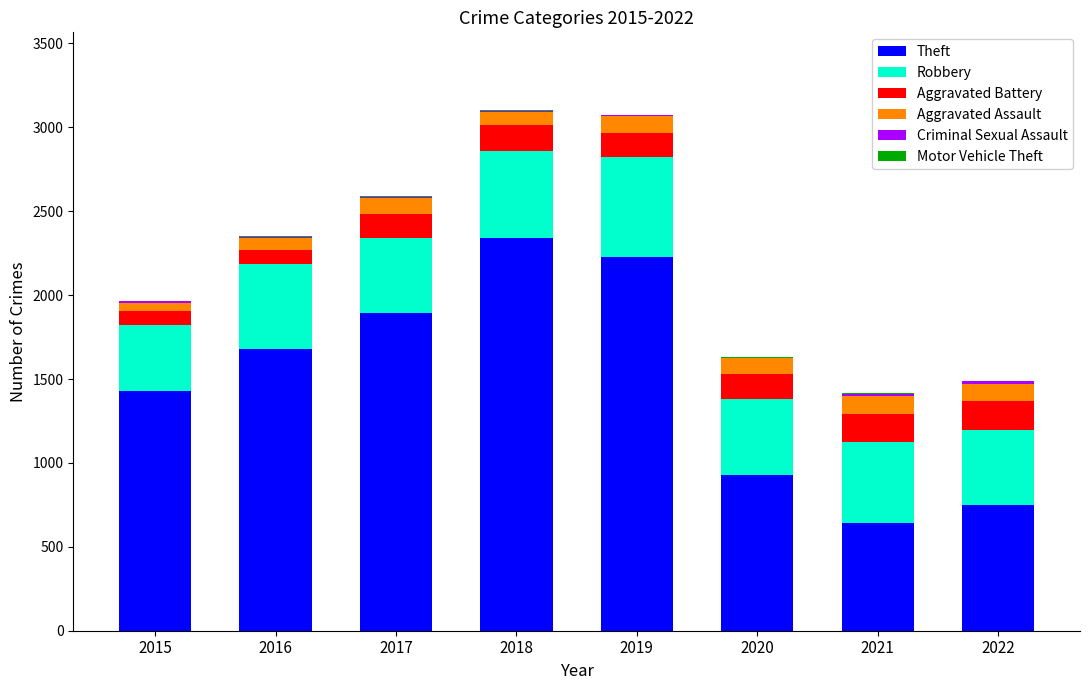

Are the bars horizontal?

No